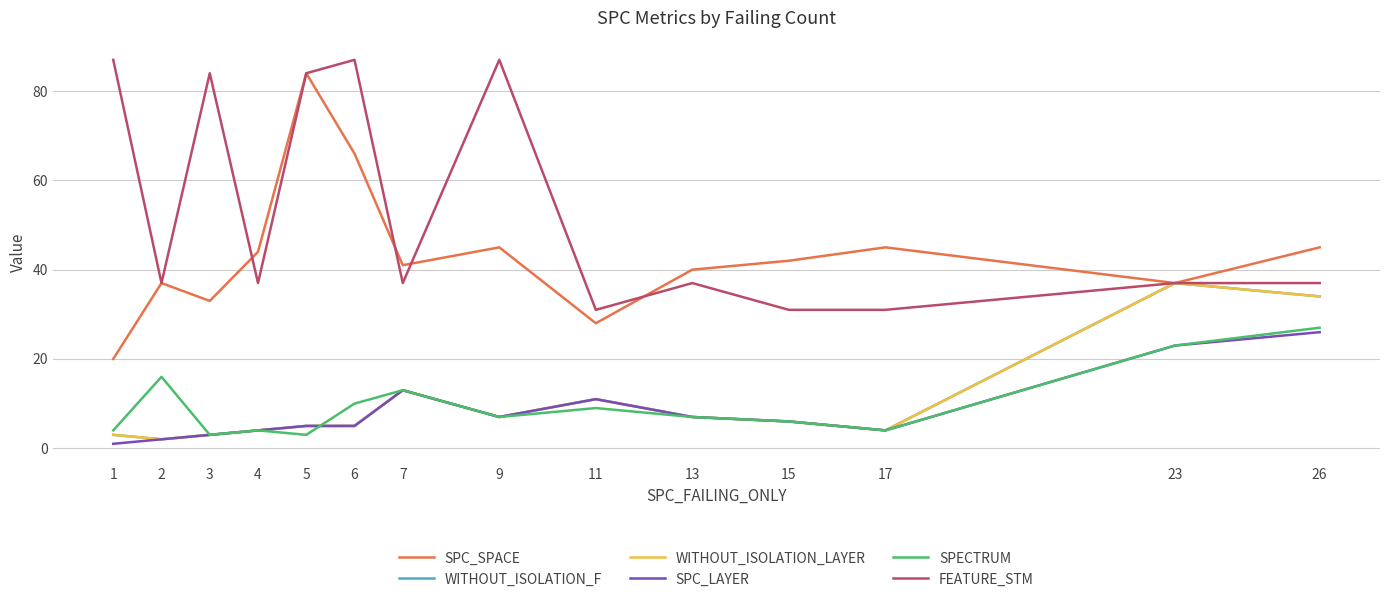

True or false: SPECTRUM has a value of 12 at 11.

False